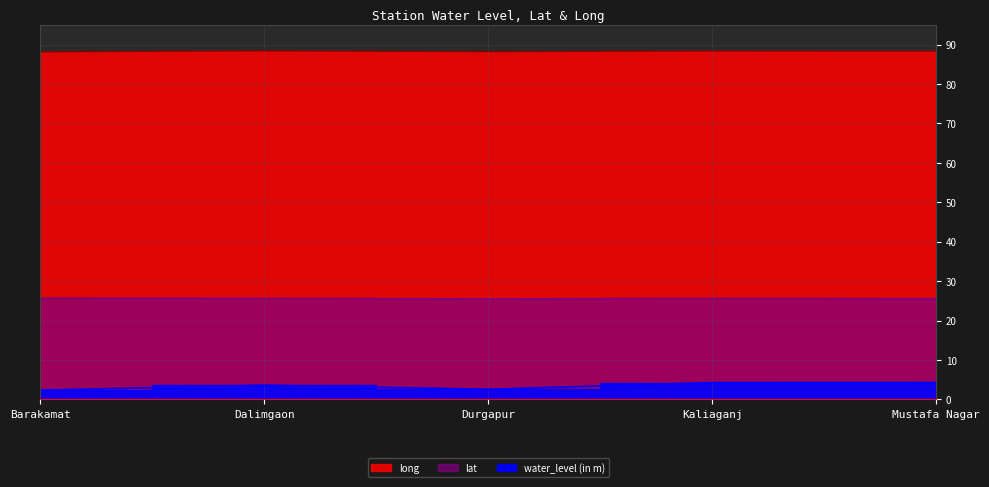

What value does the long series have at Dalimgaon?

88.4